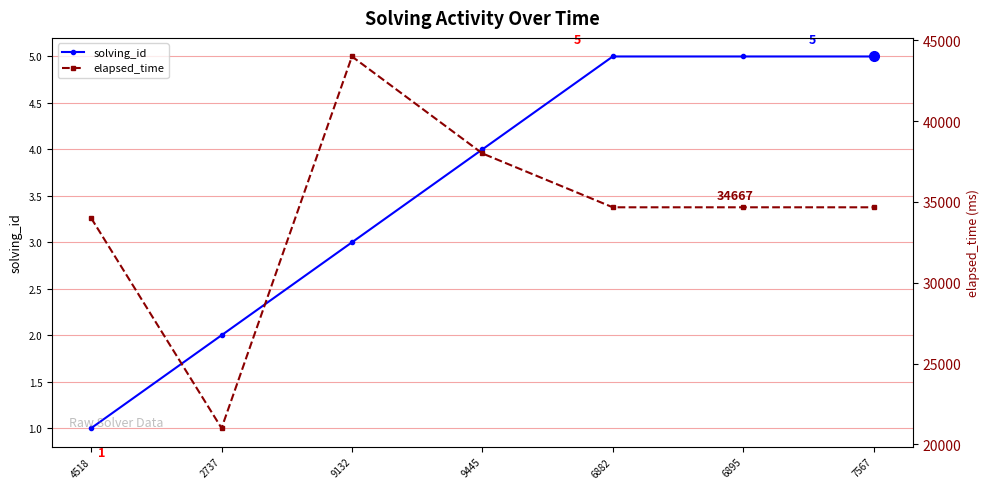

At 6882, list the series in order from largest to smallest.

elapsed_time, solving_id